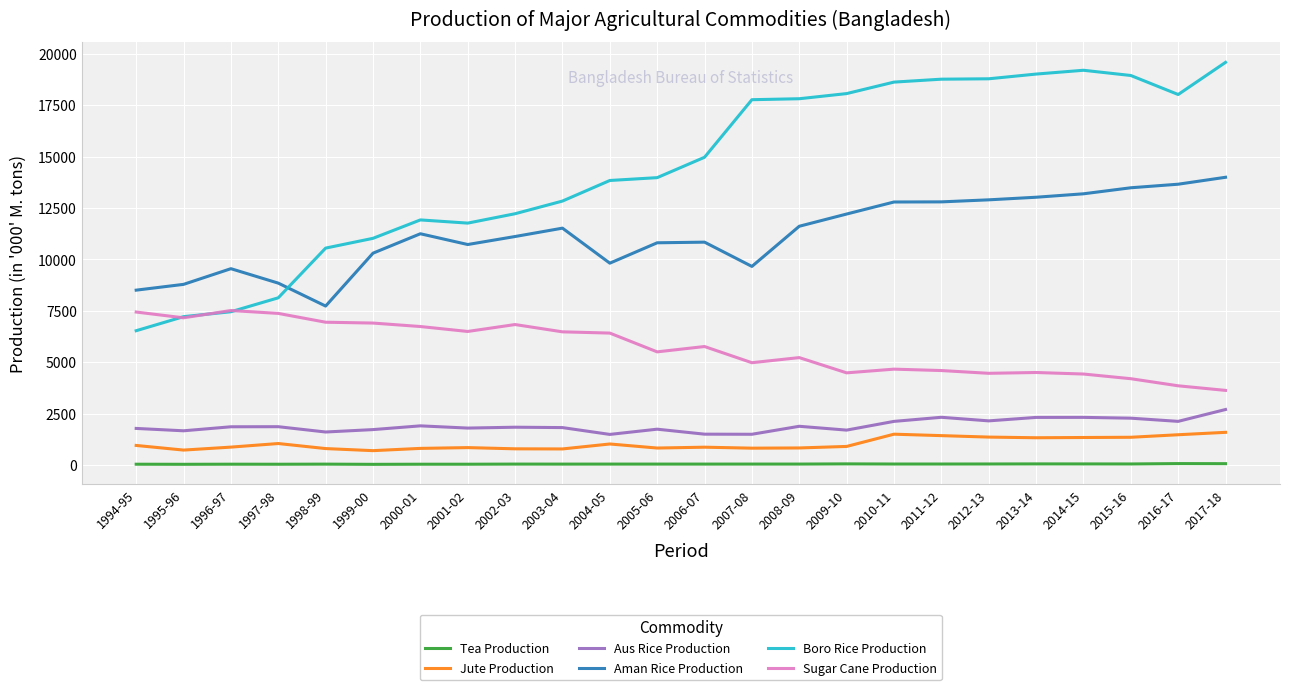

What is the maximum value shown in the chart?

19576